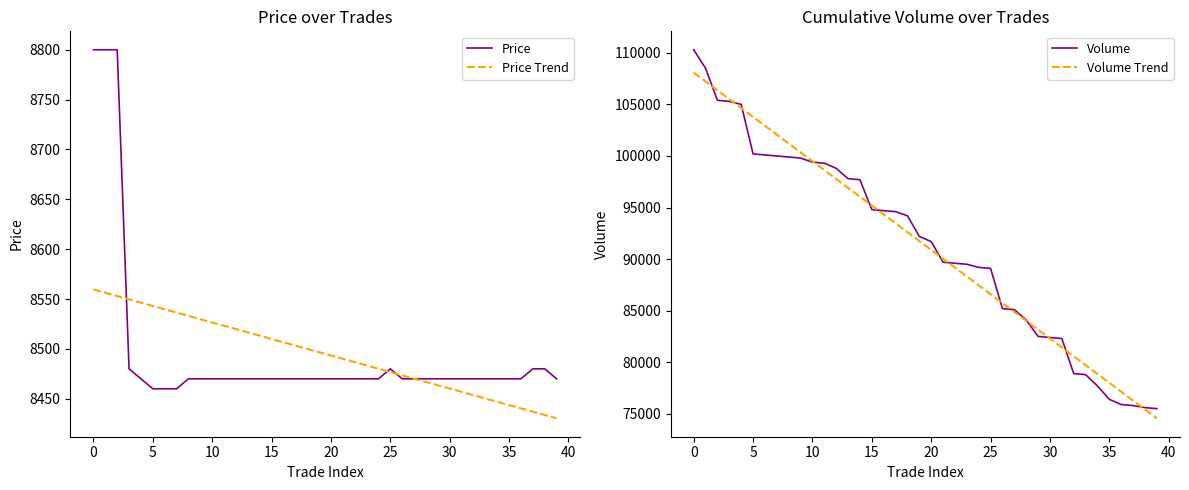

Which series has the largest range (max minus min)?

Volume